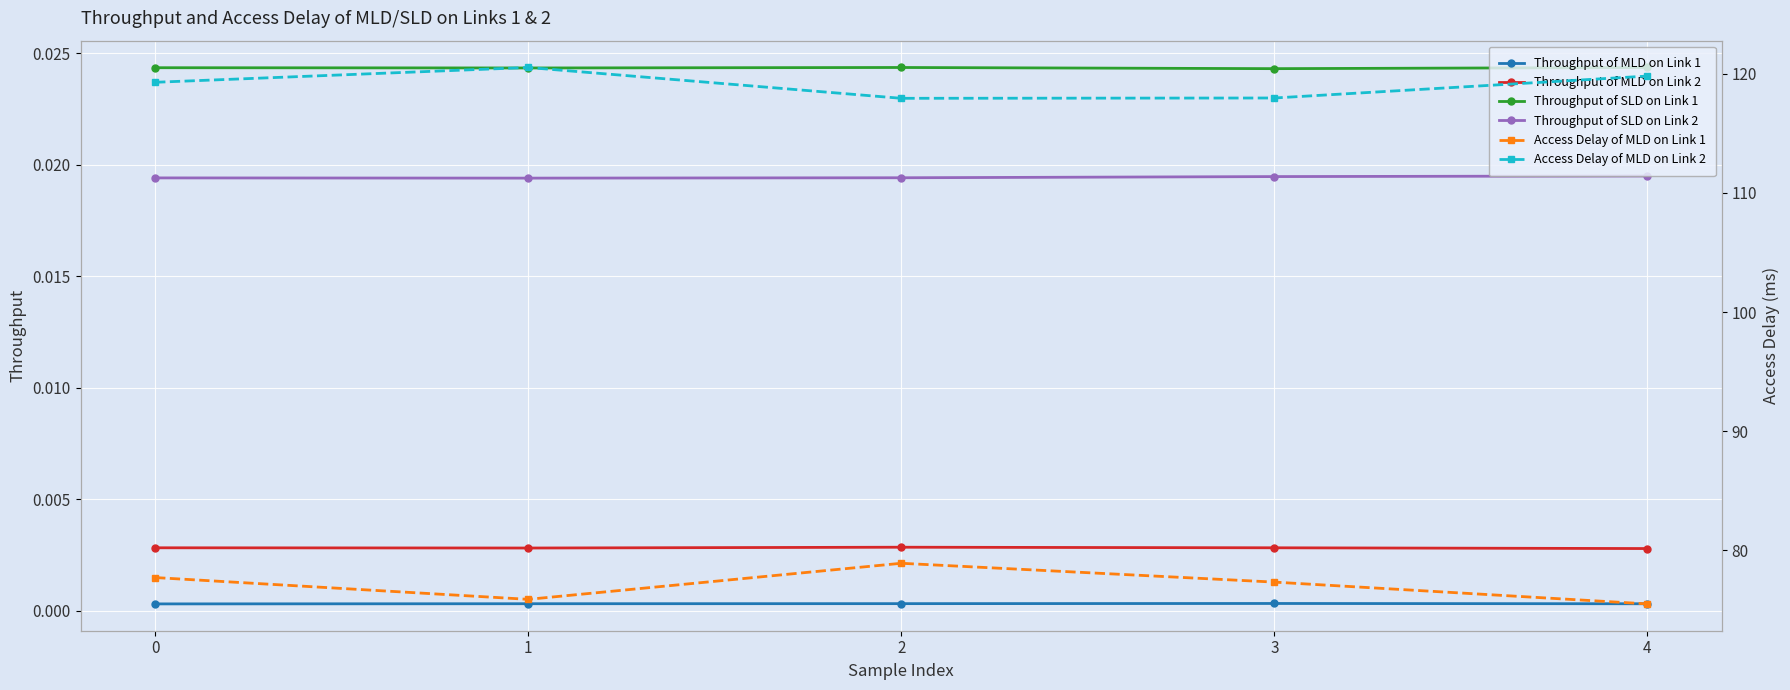

Reading left to right, extract all data points from this chart.

Throughput of MLD on Link 1: 0=0.0	1=0.0	2=0.0	3=0.0	4=0.0
Throughput of MLD on Link 2: 0=0.0	1=0.0	2=0.0	3=0.0	4=0.0
Throughput of SLD on Link 1: 0=0.0	1=0.0	2=0.0	3=0.0	4=0.0
Throughput of SLD on Link 2: 0=0.0	1=0.0	2=0.0	3=0.0	4=0.0
Access Delay of MLD on Link 1: 0=77.7	1=75.9	2=78.9	3=77.3	4=75.5
Access Delay of MLD on Link 2: 0=119.3	1=120.5	2=117.9	3=118.0	4=119.8